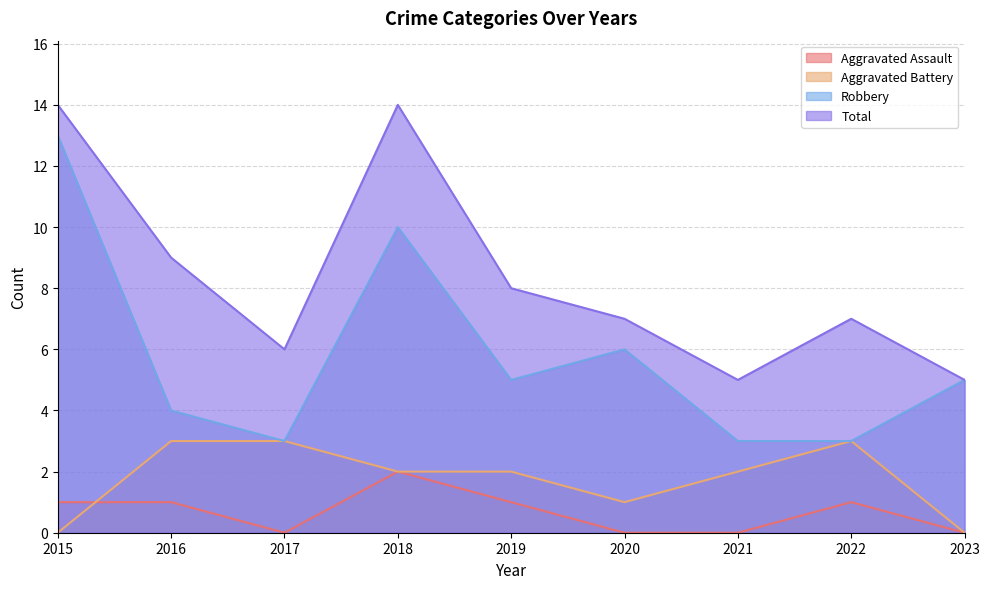

What is the sum of the Robbery values at 2023 and 2020?

11